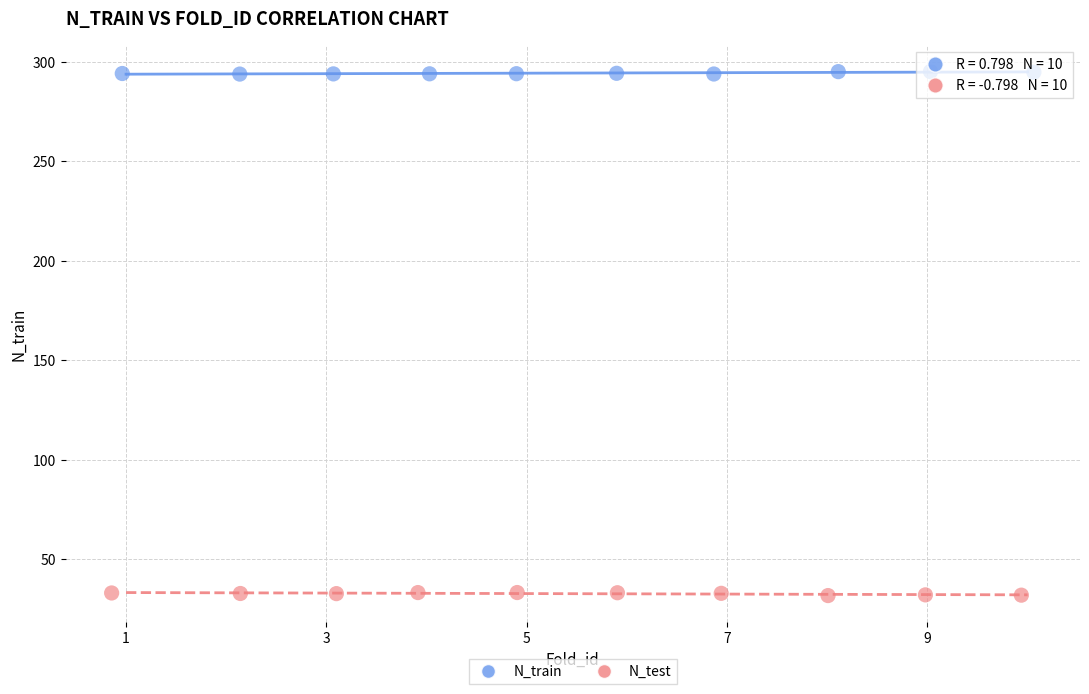

Which series reaches the minimum Y coordinate?

N_test